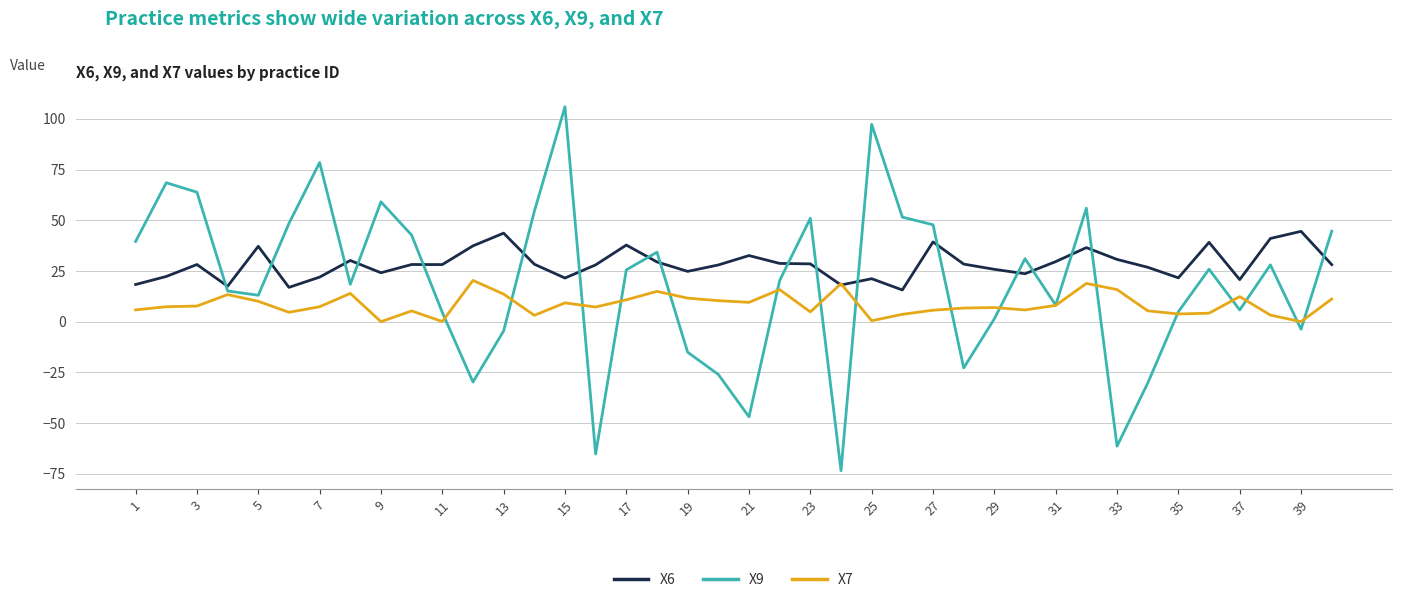

Which series has the largest total across all categories?

X6